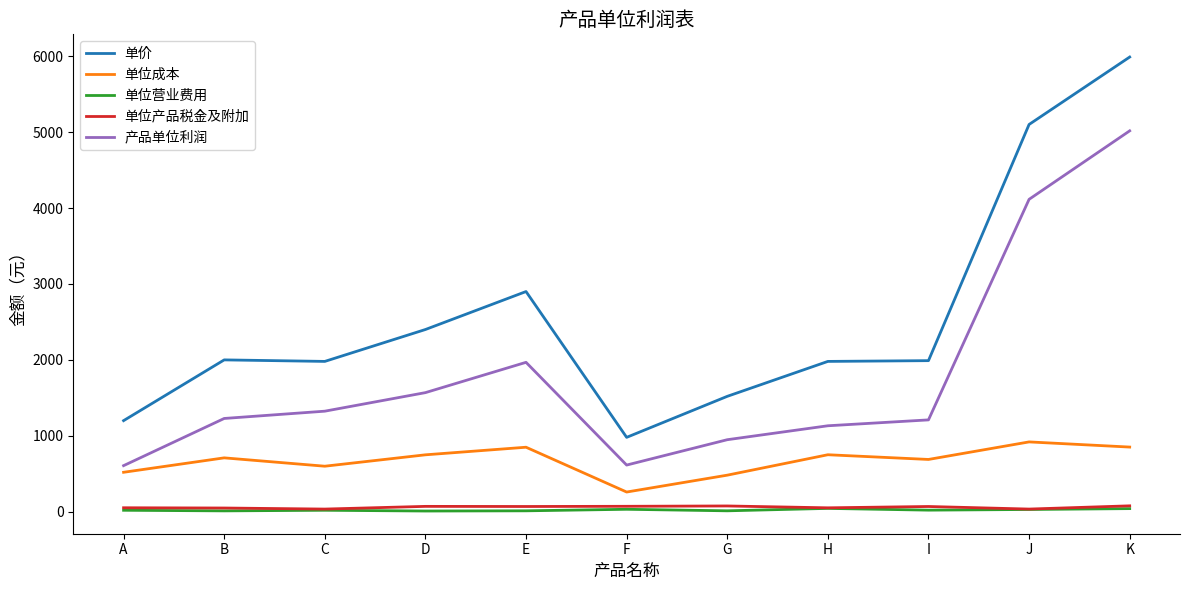

At which category does 产品单位利润 reach its first local peak?

E